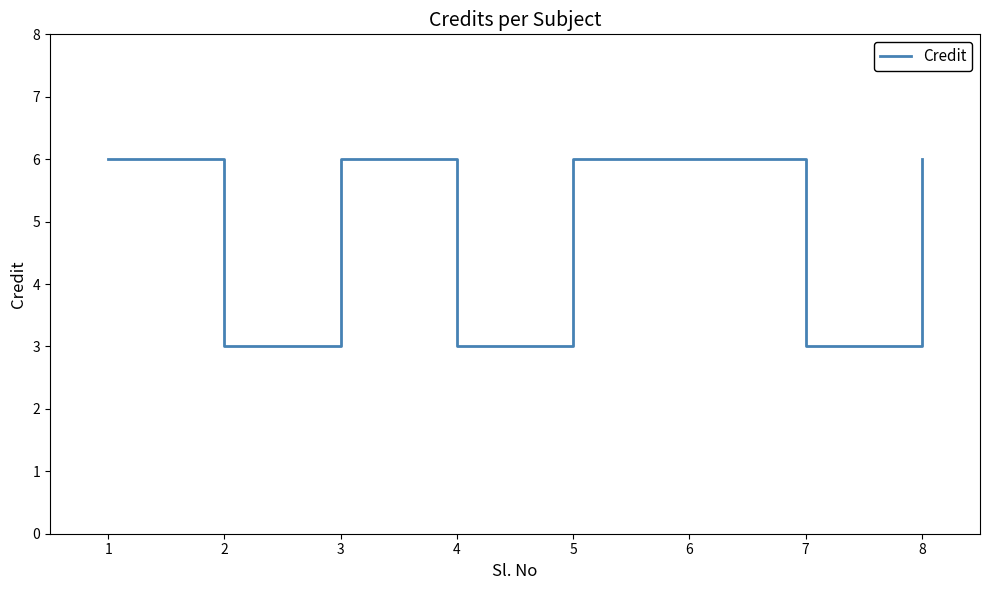

What is the difference between the second highest and second lowest values?

3